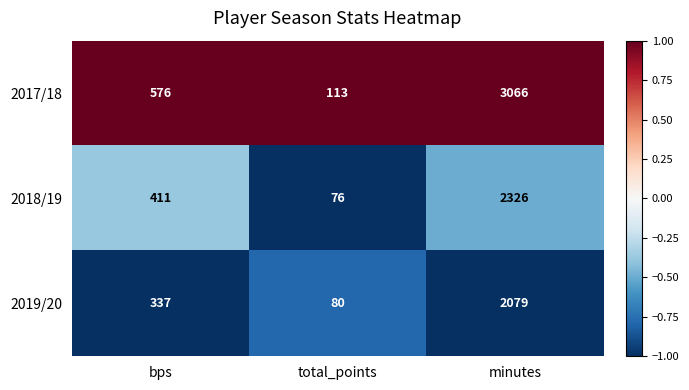

Reading right to left, extract all data points from this chart.

2017/18: 3066	113	576
2018/19: 2326	76	411
2019/20: 2079	80	337